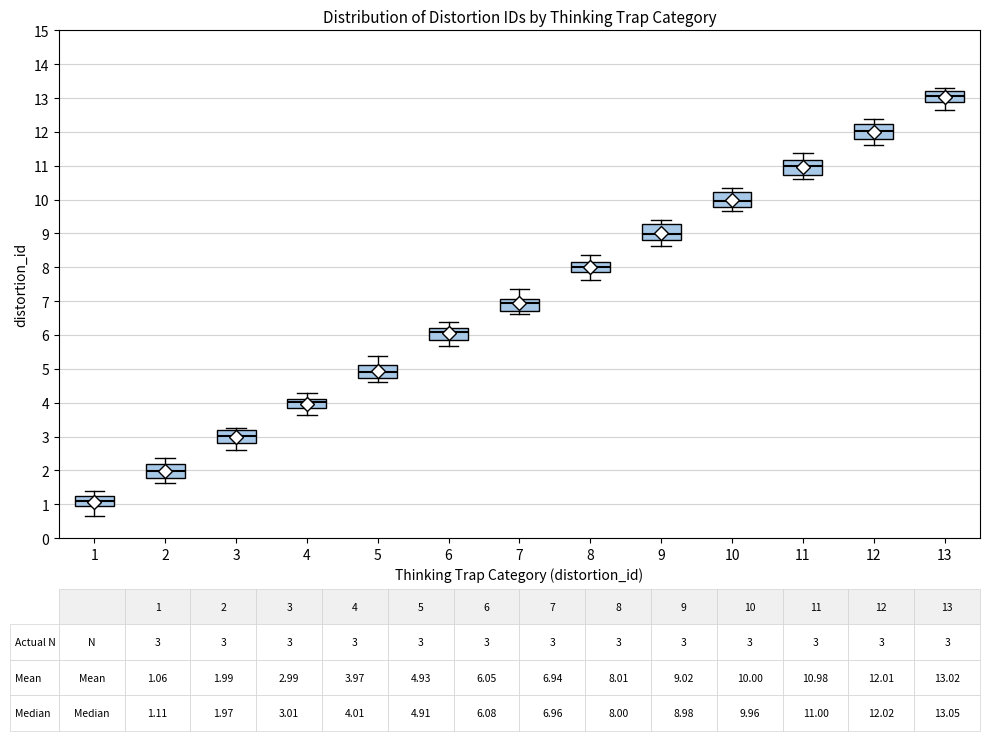

Which box has the highest median line?

13